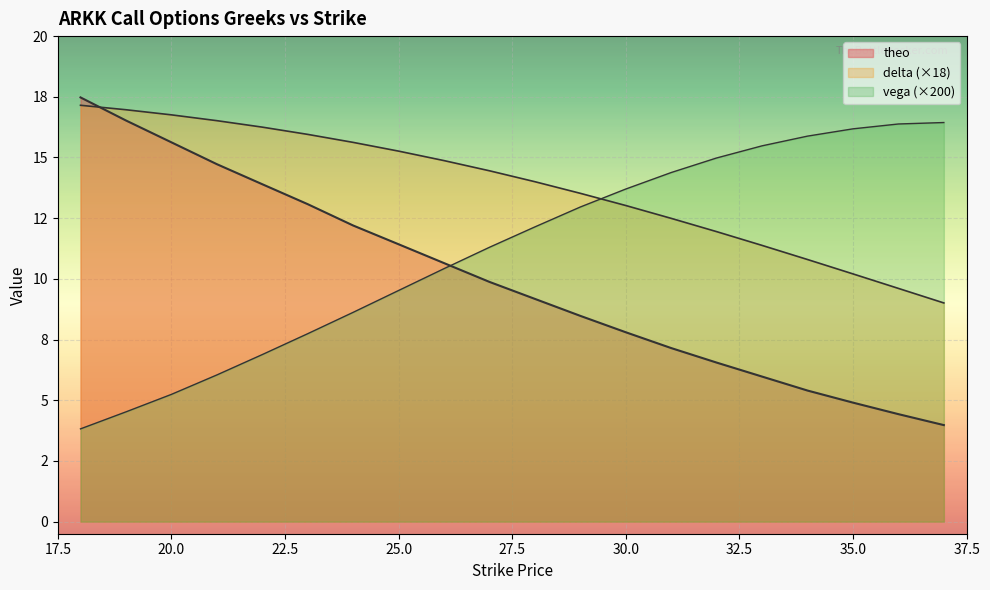

How many times do vega and delta cross each other?

1